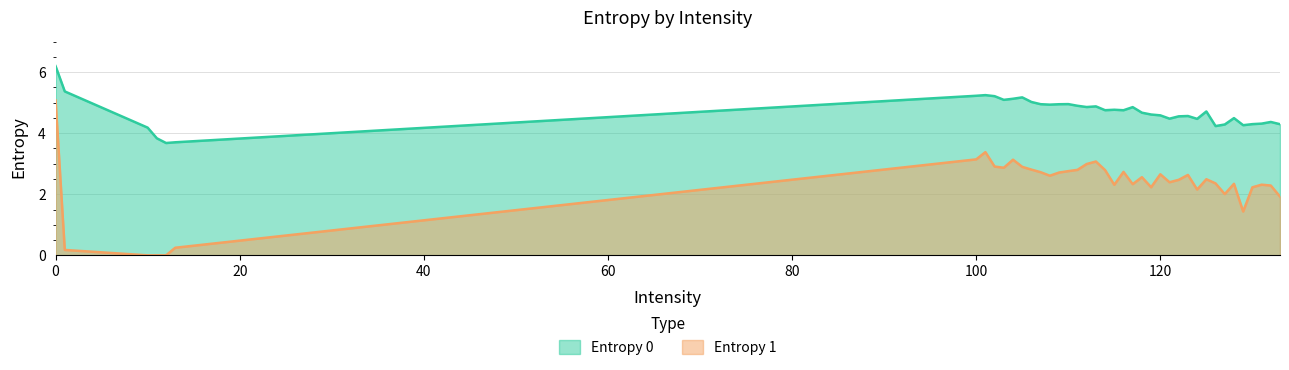

What is the average value of the Entropy 0 series?

4.7